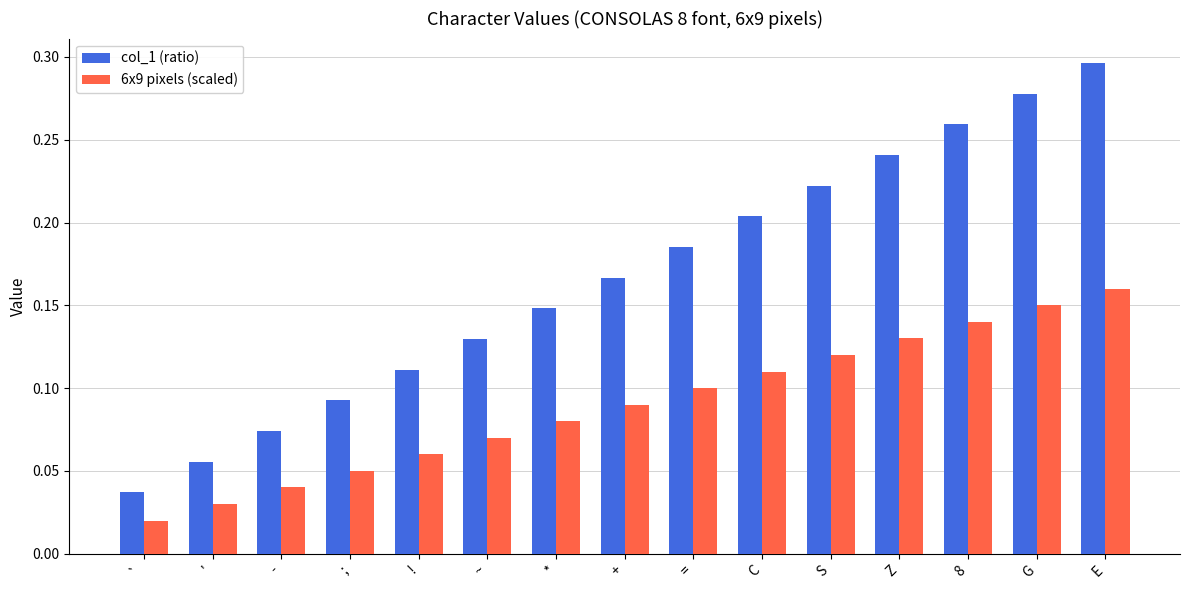

Which category has the lowest value across all series?

`